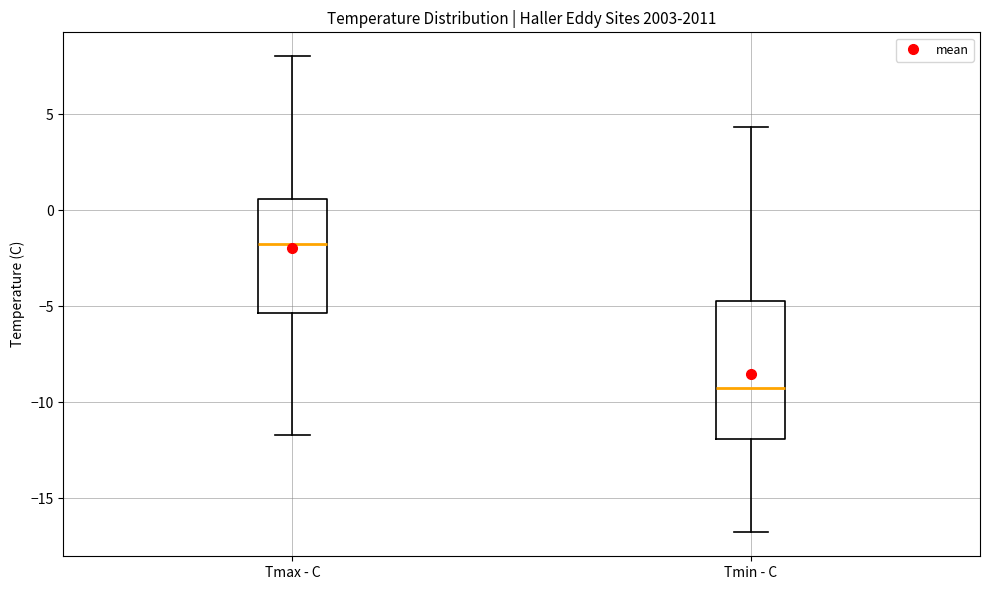

Reading left to right, transcribe this box plot: for each box, give where its median line is, the range the box spans, and where its two whiskers end, as read against the y-axis. The values are not printed on the chart, so give them approximately, as read against the axis.

Tmax - C: median -2.0, box -5.5 to 0.5, whiskers -11.5 to 8.0
Tmin - C: median -9.0, box -12.0 to -4.5, whiskers -17.0 to 4.5